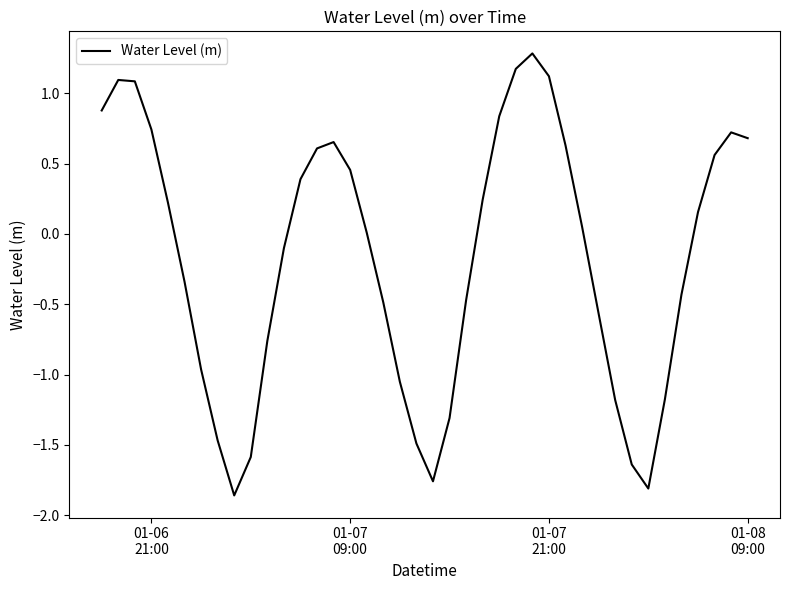

What is the maximum value shown in the chart?

1.3